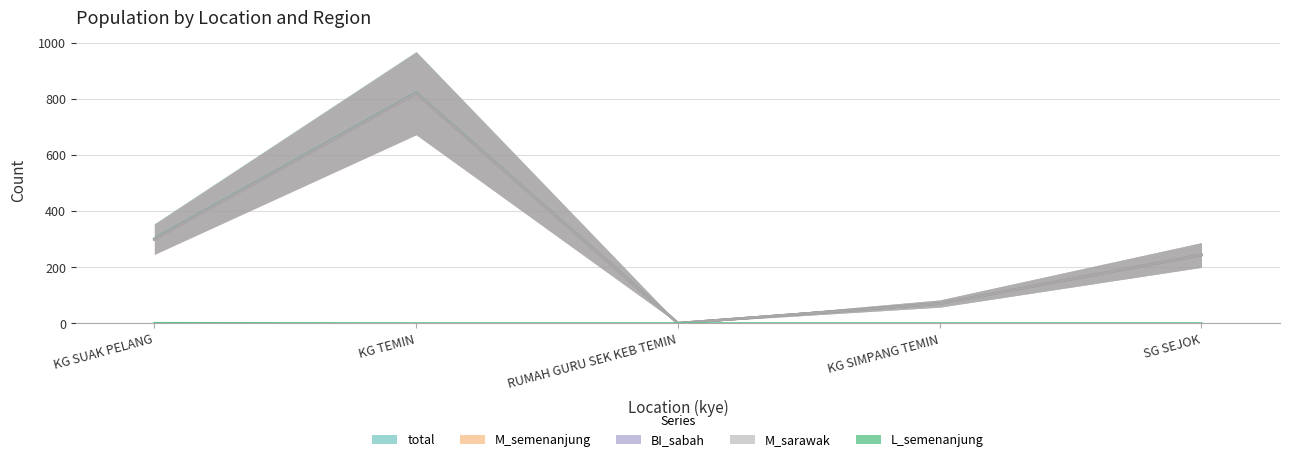

What position from the right is KG SIMPANG TEMIN?

2